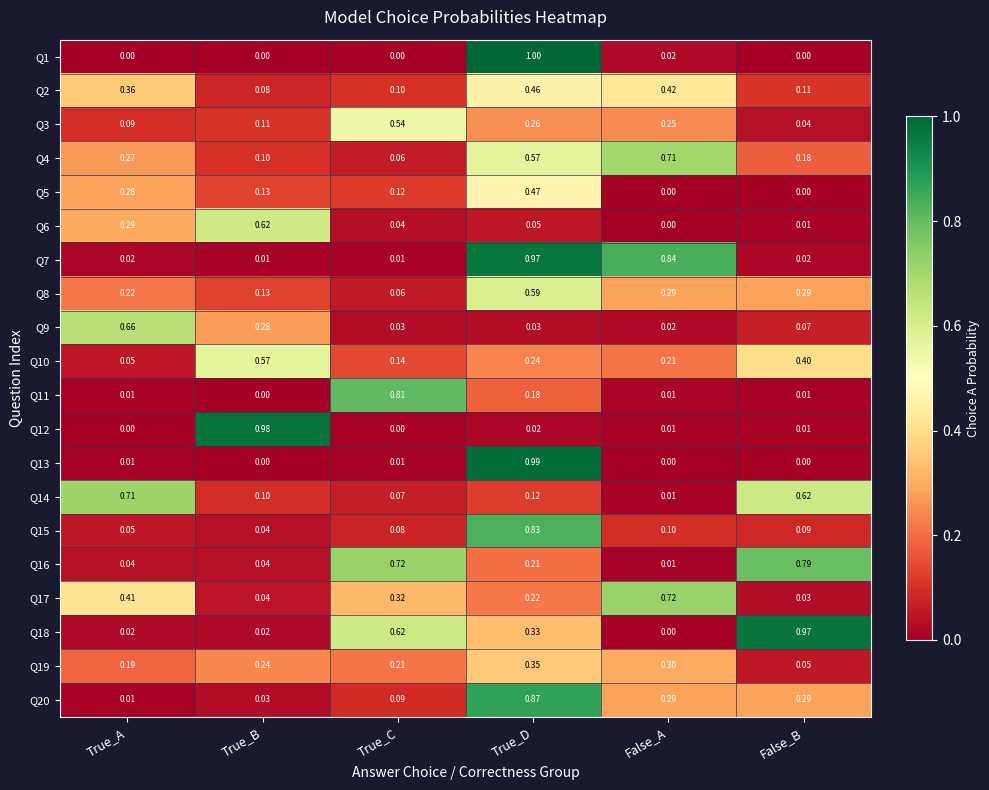

List the labels in order of Q10 value, smallest first.

True_A, True_C, False_A, True_D, False_B, True_B